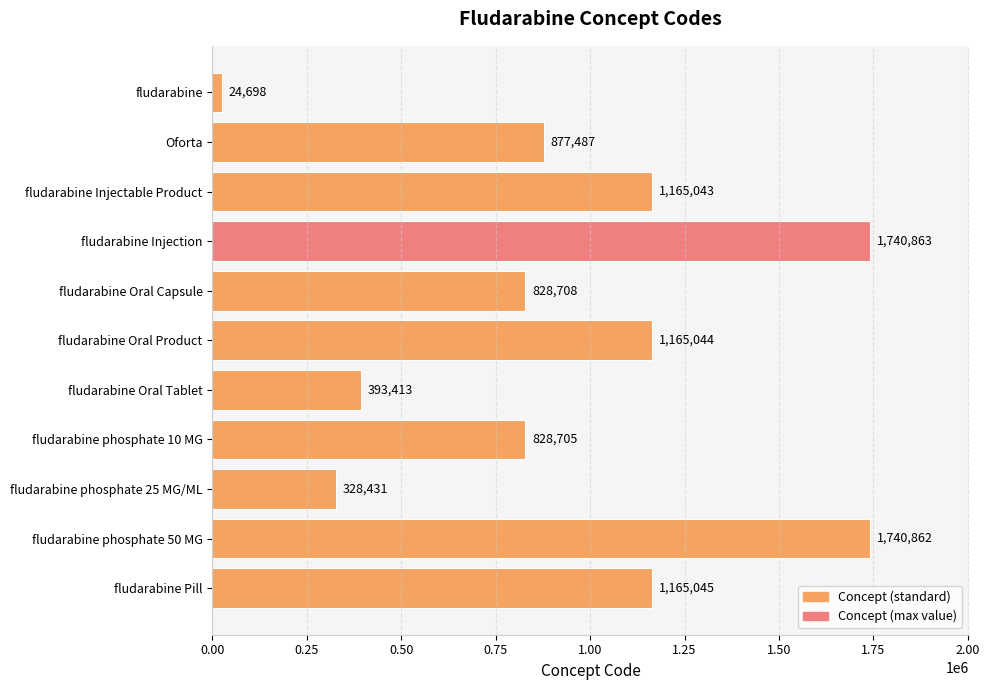

What is the sum of all values?

10258299